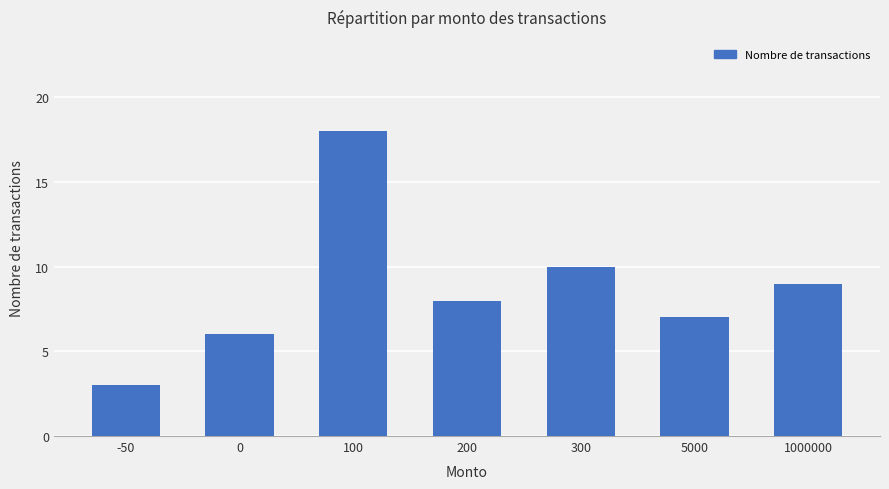

Which label corresponds to the smallest value in the chart?

-50